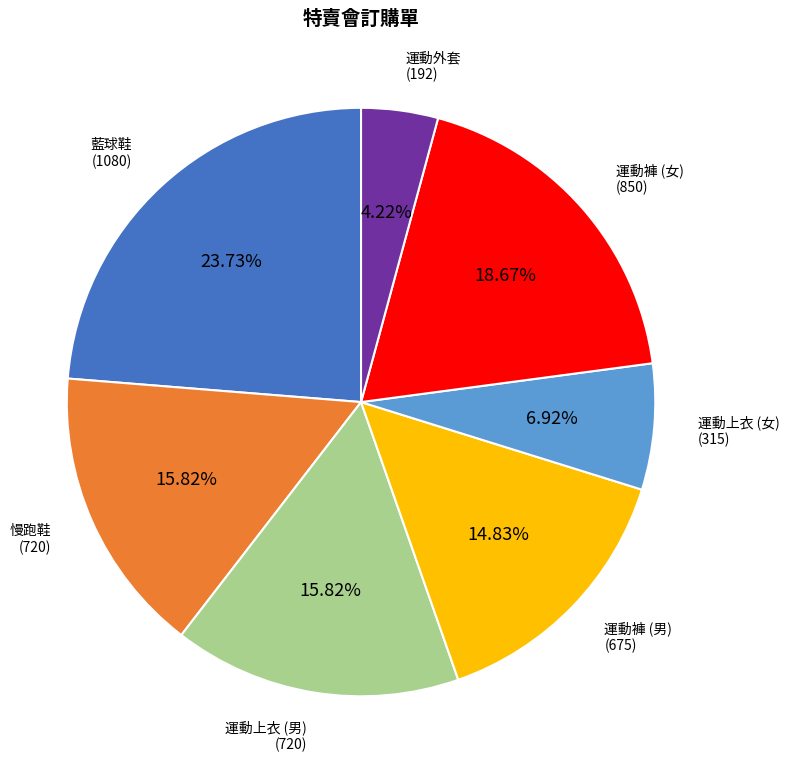

Does any single category account for the majority?

No